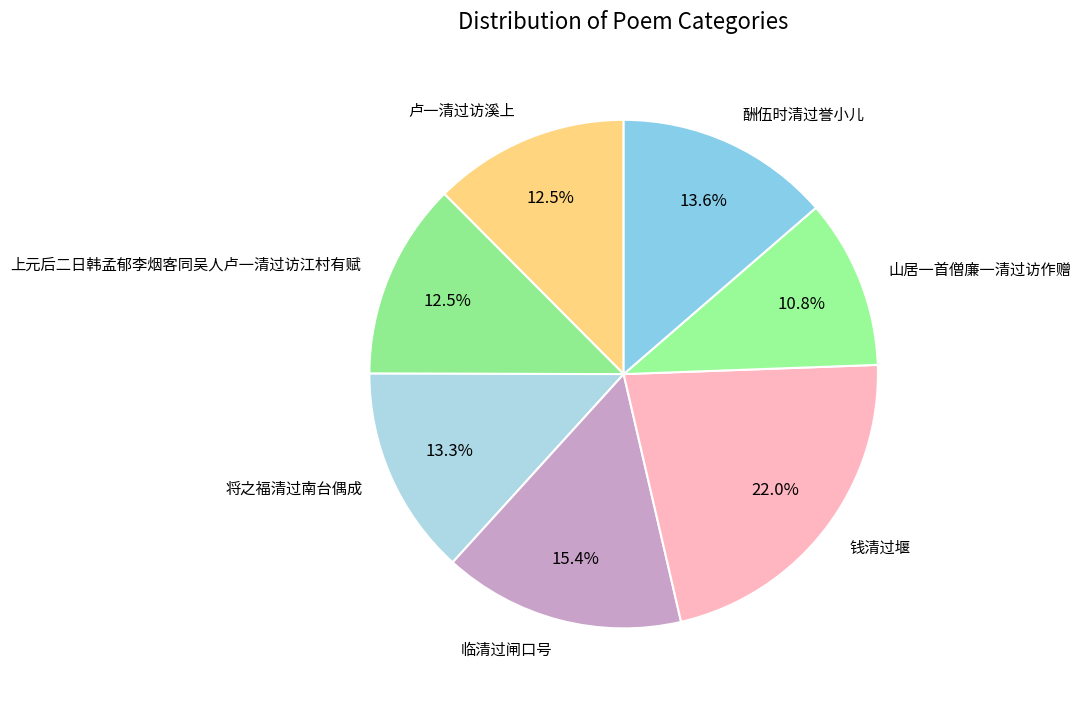

Does 钱清过堰 represent more than half of the total?

No